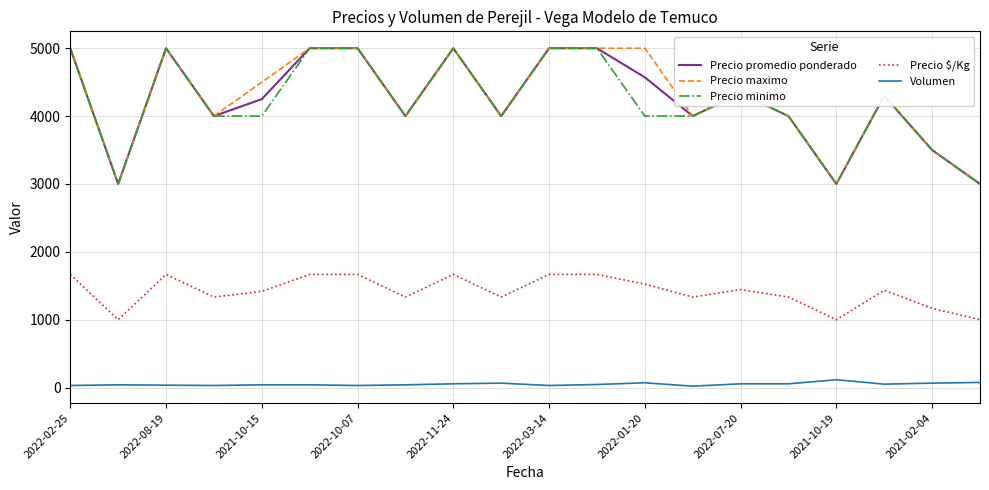

What is the minimum value for Precio promedio ponderado?

3000